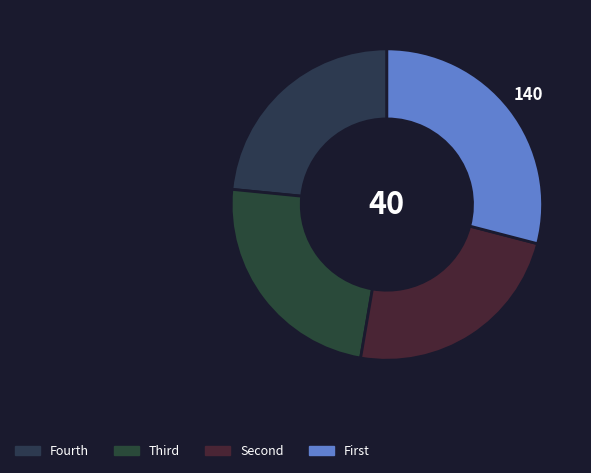

How many slices are in this pie chart?

4